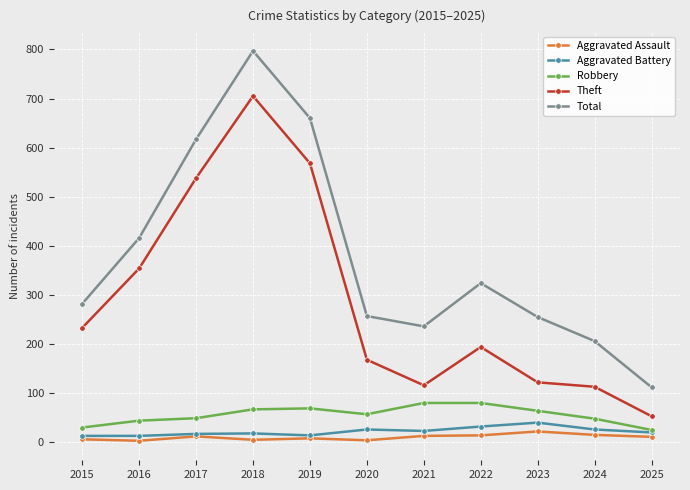

The Aggravated Assault series shows 11 at 2025. True or false?

True